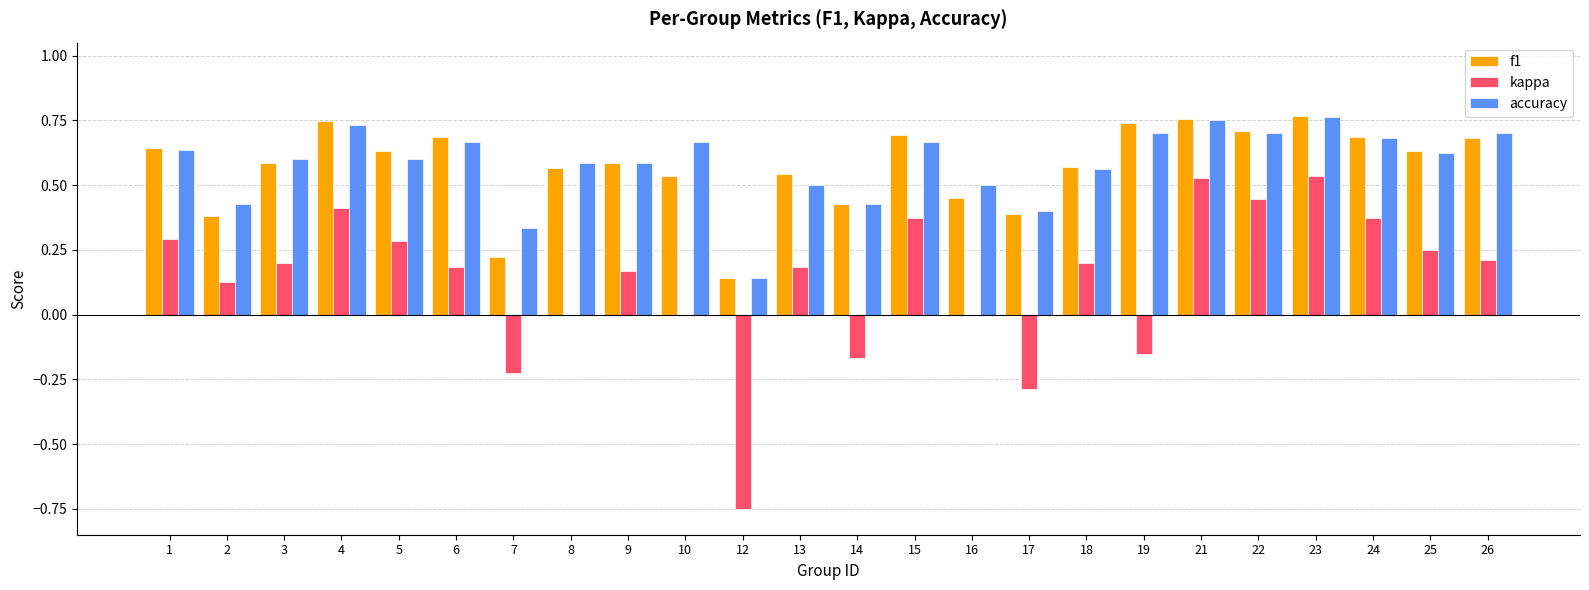

Is the value of kappa at 14 greater than the value of accuracy at 10?

No